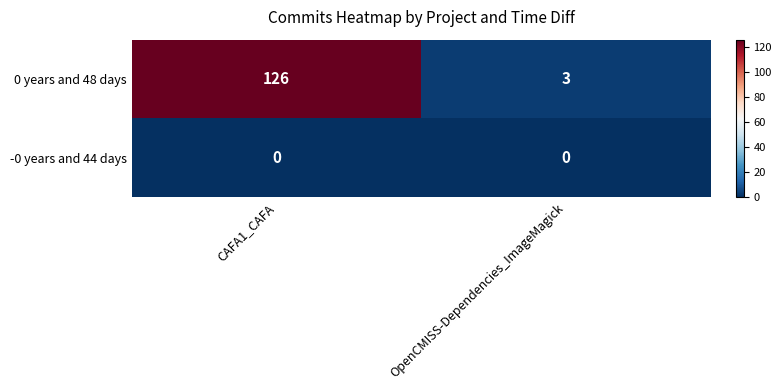

Reading left to right, what are all the values shown in this chart?

0 years and 48 days: 126	3
-0 years and 44 days: 0	0